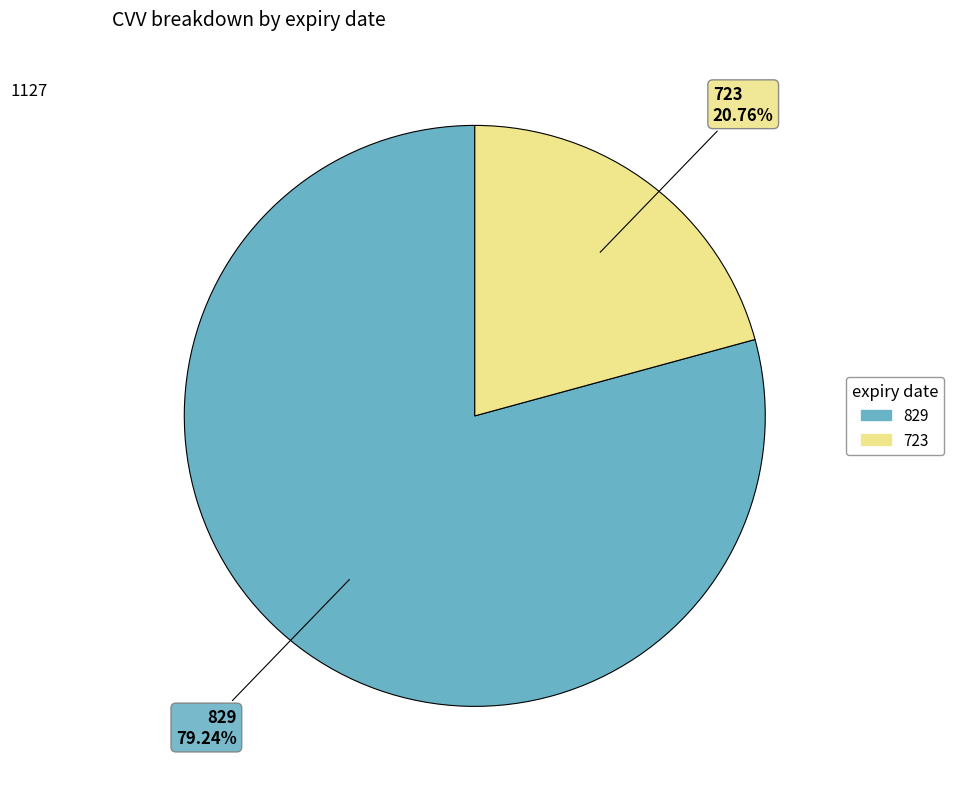

True or false: 829 accounts for 87% of the total.

False